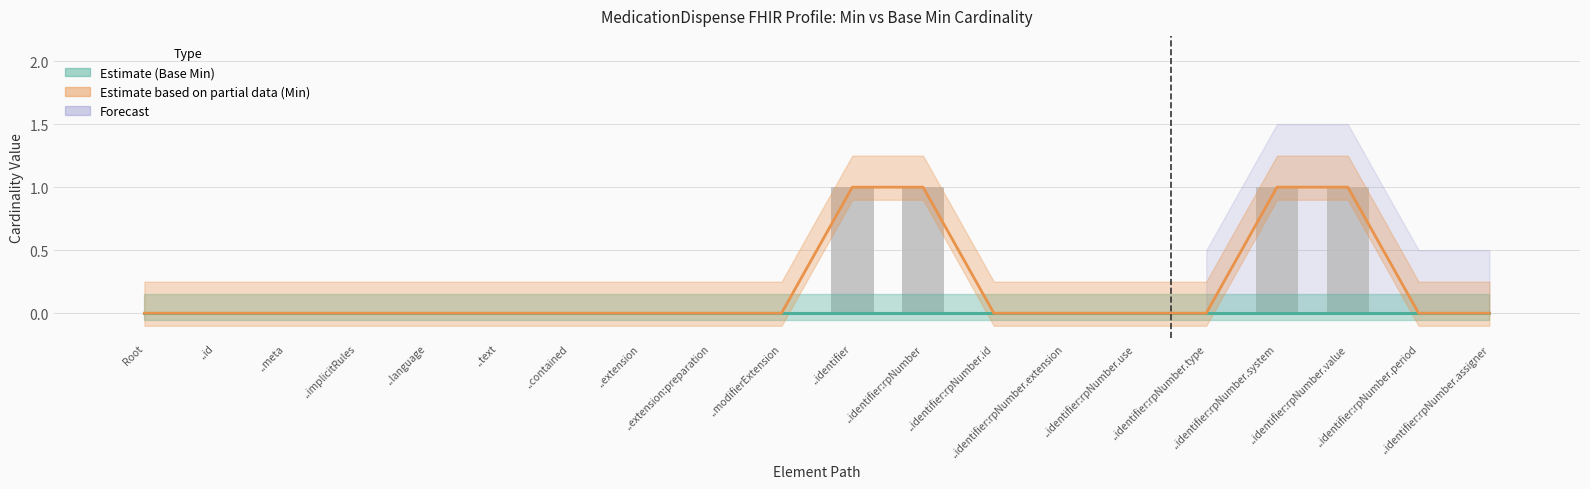

What is the difference between the maximum and minimum values?

1